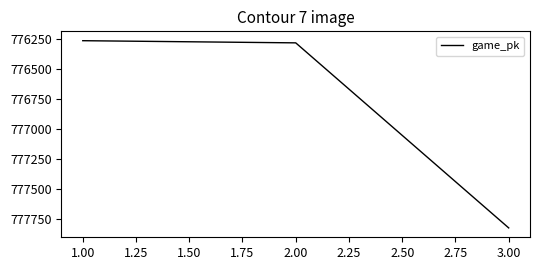

What is the approximate value at 1.00?

776268